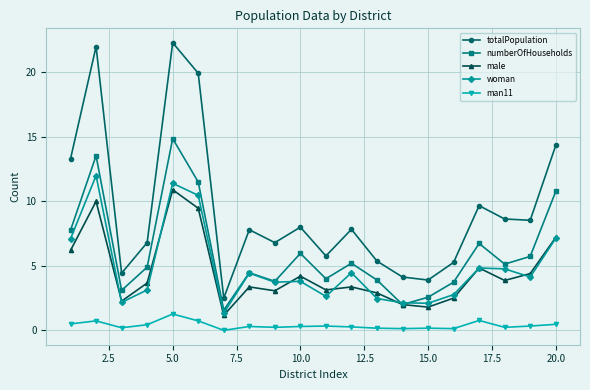

True or false: male and totalPopulation intersect in this chart.

False